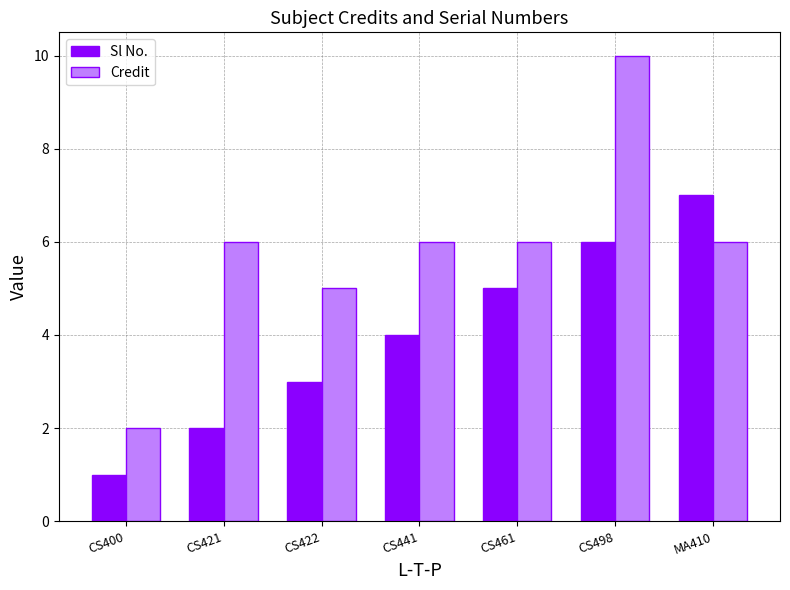

Which series has the largest total across all categories?

Credit